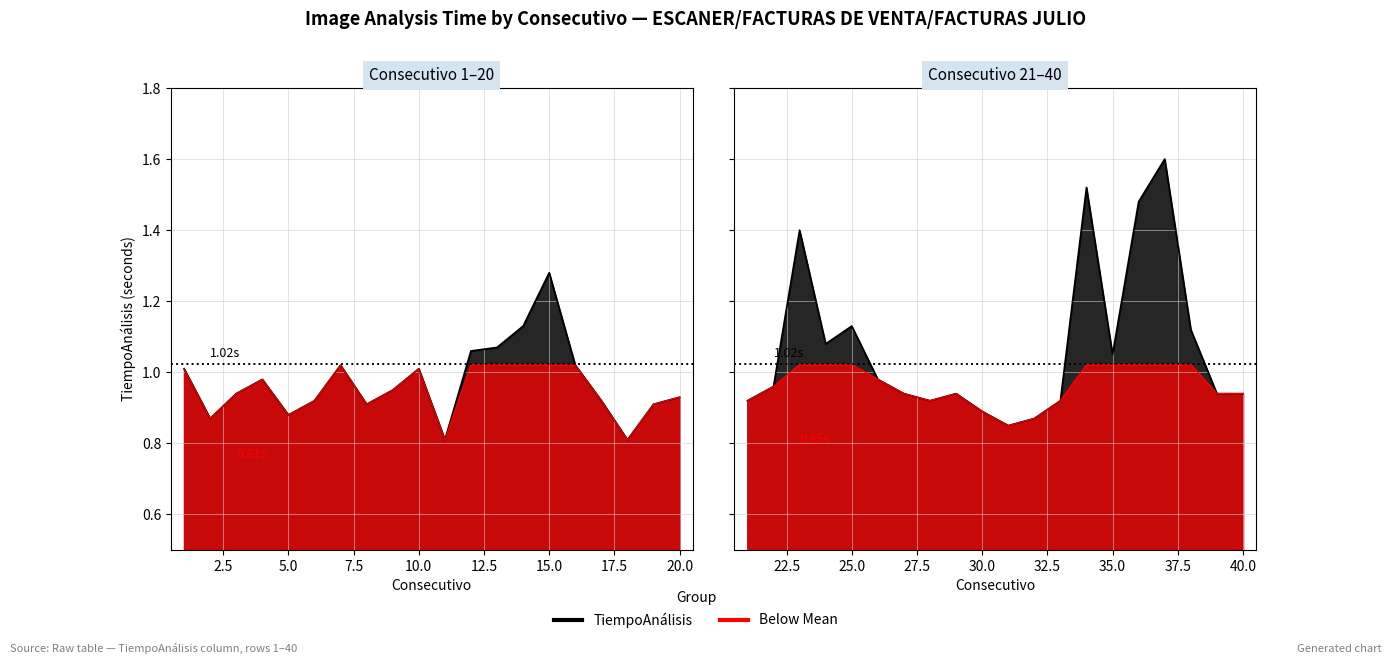

What is the maximum value shown in the chart?

1.6